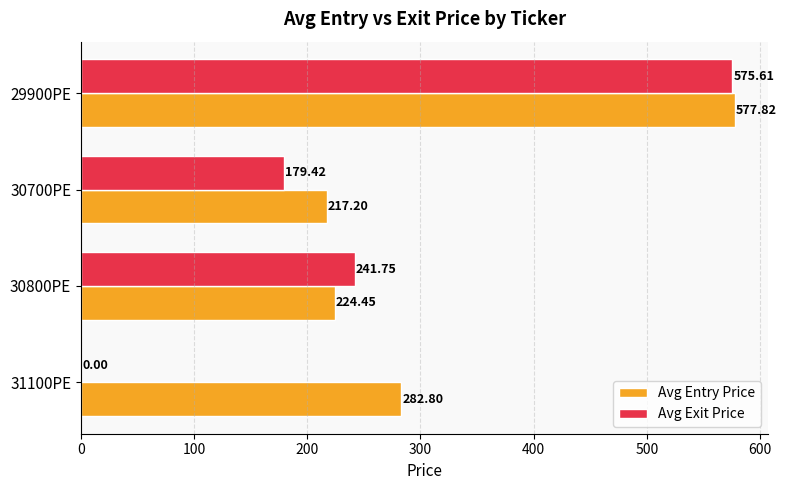

Between 31100PE and 30700PE, which series saw the biggest shift?

Avg Exit Price